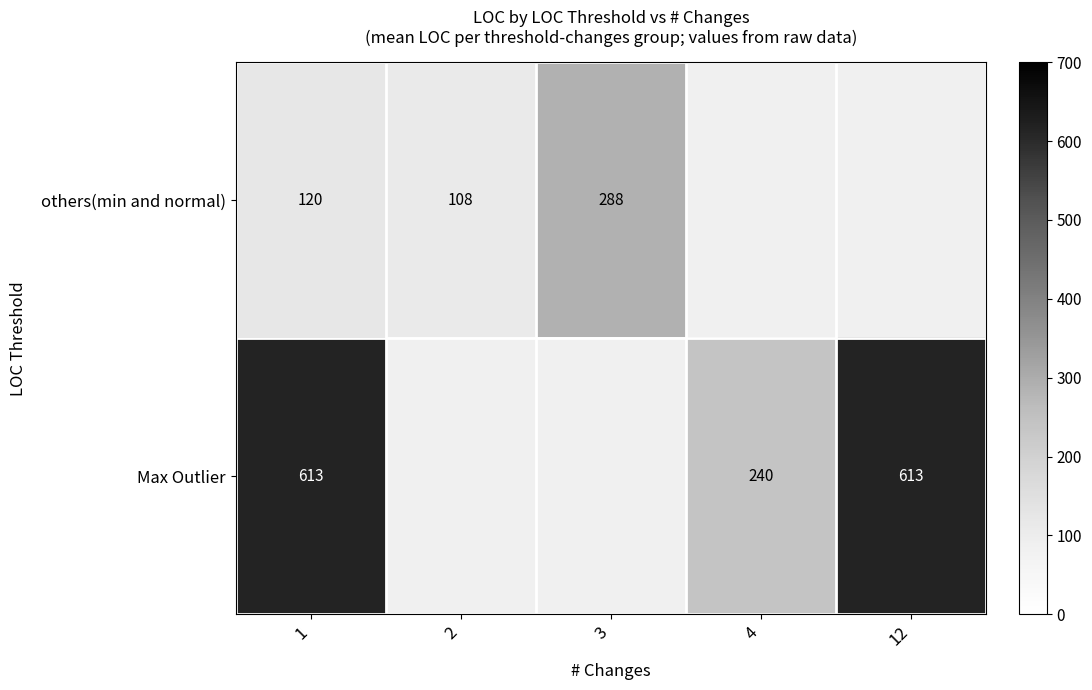

How many series are shown in this chart?

2